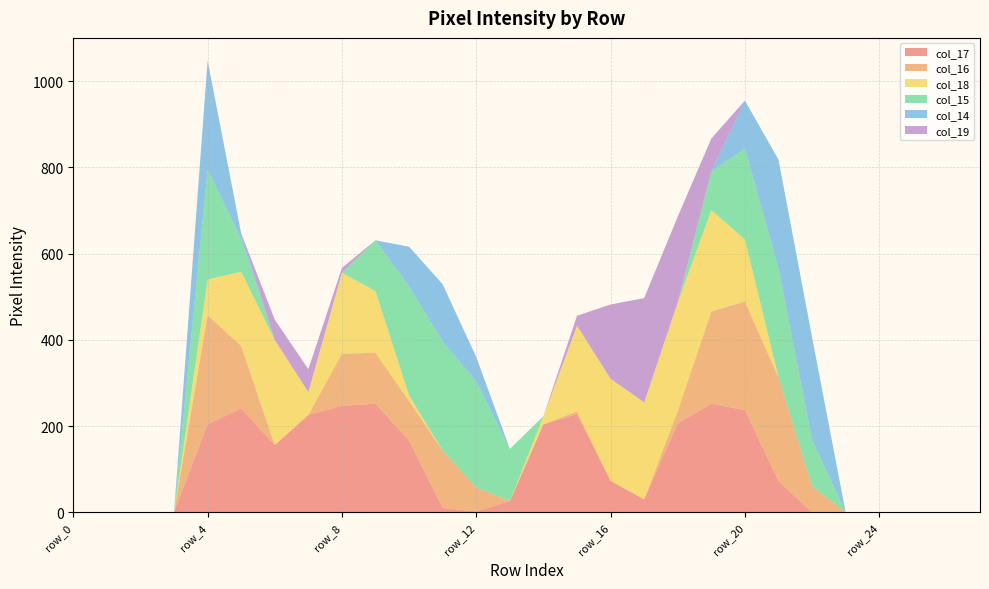

Reading right to left, what are all the values shown in this chart?

col_17: 0	0	0	0	0	0	72	237	252	206	30	73	228	204	26	2	10	166	252	247	226	156	241	204	0	0	0	0
col_16: 0	0	0	0	0	61	241	252	214	29	0	0	6	0	0	56	133	92	118	121	0	0	145	253	0	0	0	0
col_18: 0	0	0	0	0	0	0	144	235	252	225	237	199	19	0	0	0	13	143	188	53	244	172	83	0	0	0	0
col_15: 0	0	0	0	0	107	253	211	90	0	0	0	0	0	121	246	253	253	118	0	0	0	76	255	0	0	0	0
col_14: 0	0	0	0	0	238	252	111	0	0	0	0	0	0	0	56	133	92	0	0	0	0	13	253	0	0	0	0
col_19: 0	0	0	0	0	0	0	0	76	199	242	172	23	0	0	0	0	0	0	11	53	47	0	0	0	0	0	0